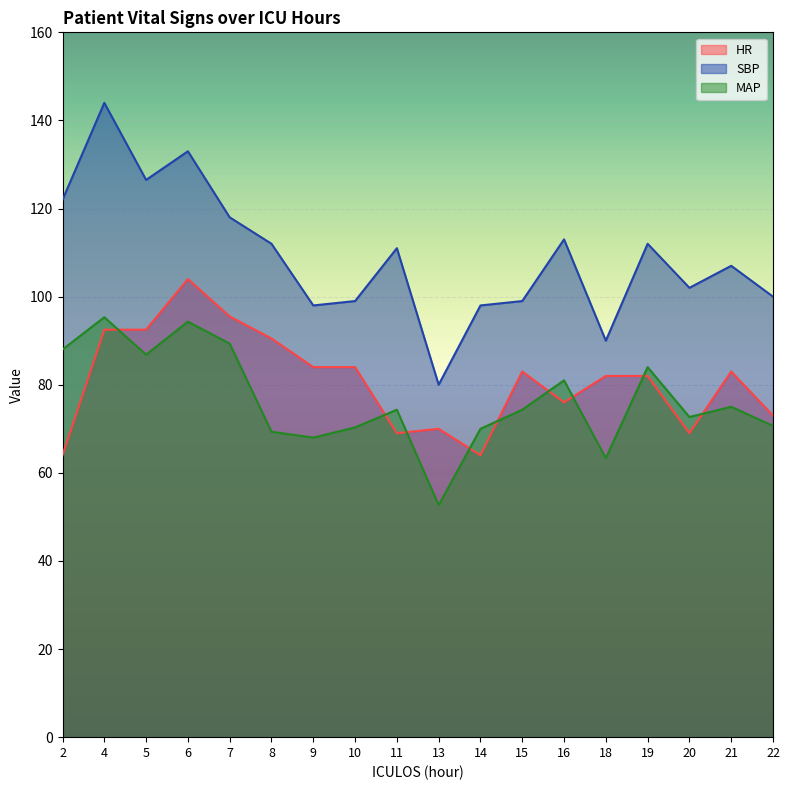

What are all the series names shown in the legend?

HR, SBP, MAP